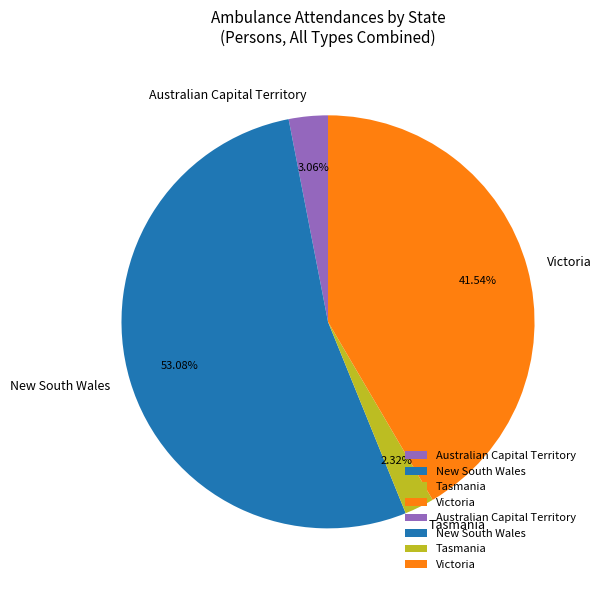

Rank the categories by value from highest to lowest.

New South Wales, Victoria, Australian Capital Territory, Tasmania